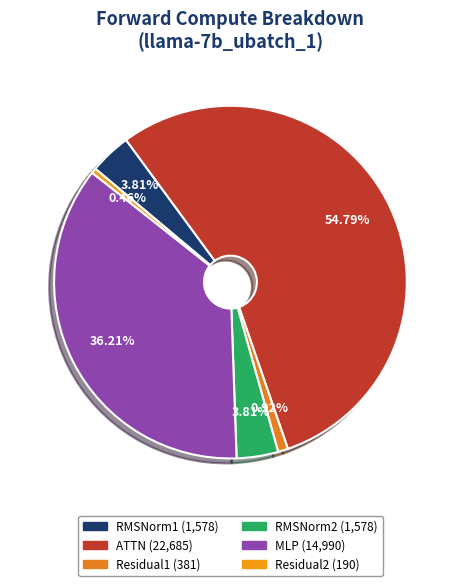

To the nearest percent, what percentage of the pie is RMSNorm2?

4%